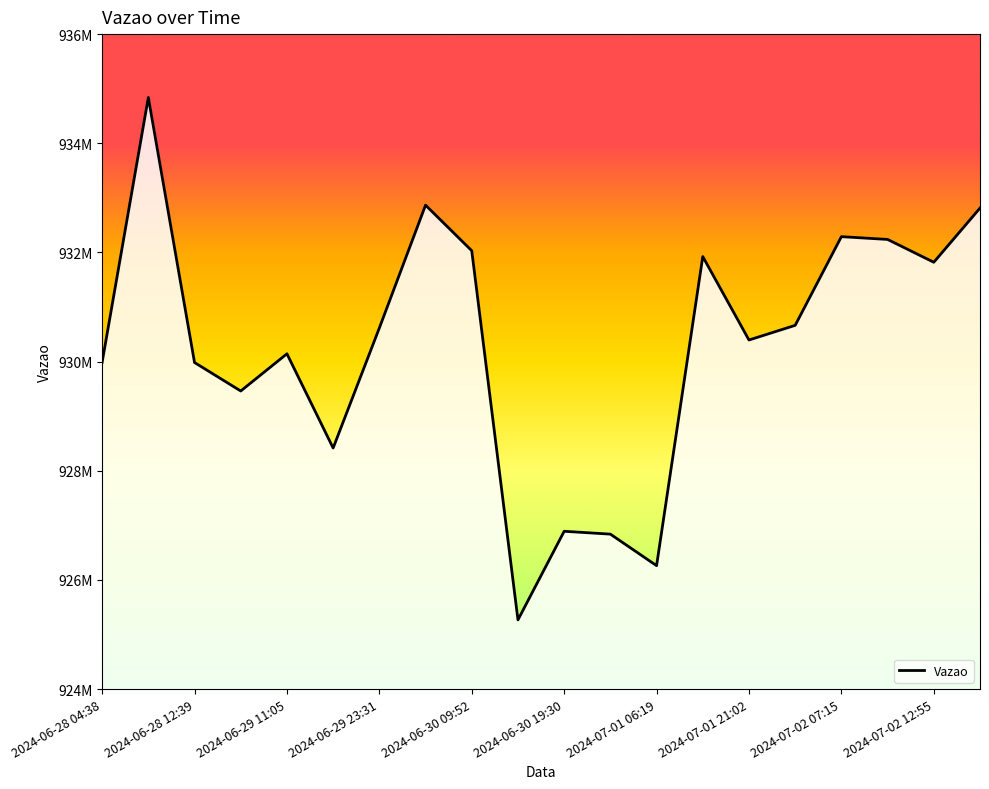

What is the difference between the maximum and second lowest values?

8578496